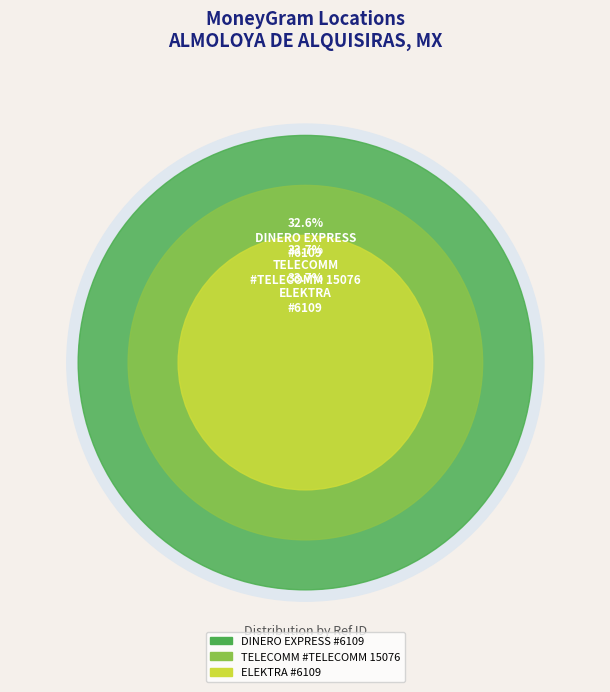

Is there a majority slice in this chart?

No